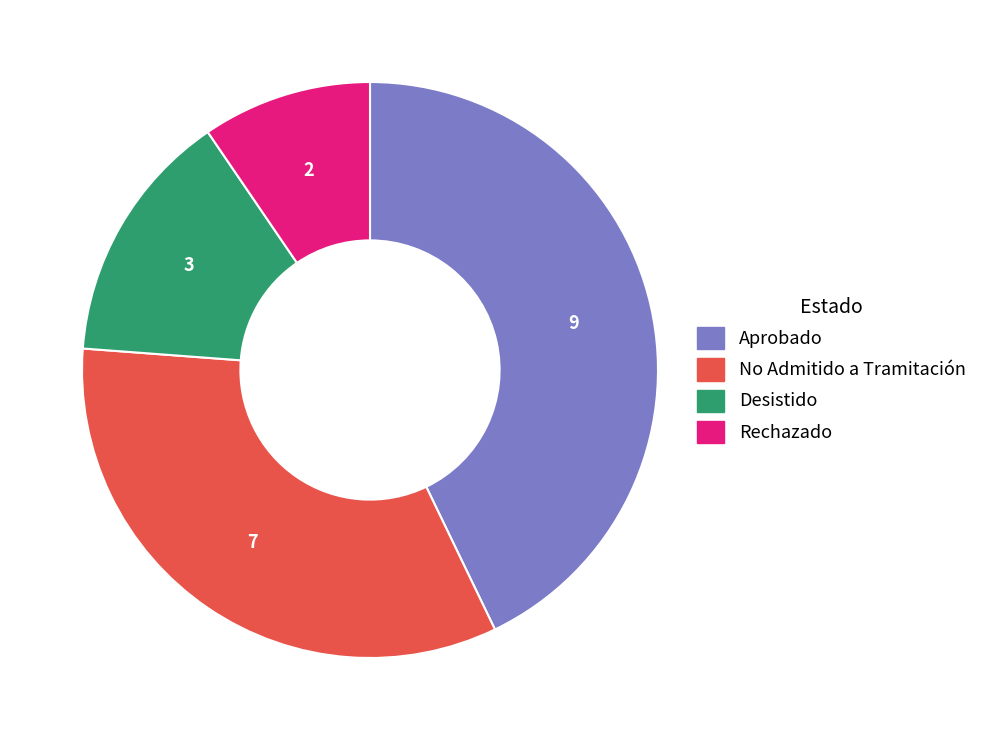

What is the ratio of the value at Aprobado to the value at Desistido?

3.0